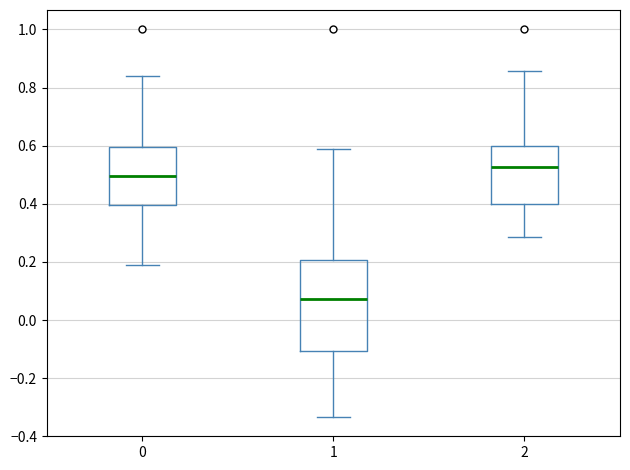

Which box is the tallest, from its lower edge to its upper edge?

1